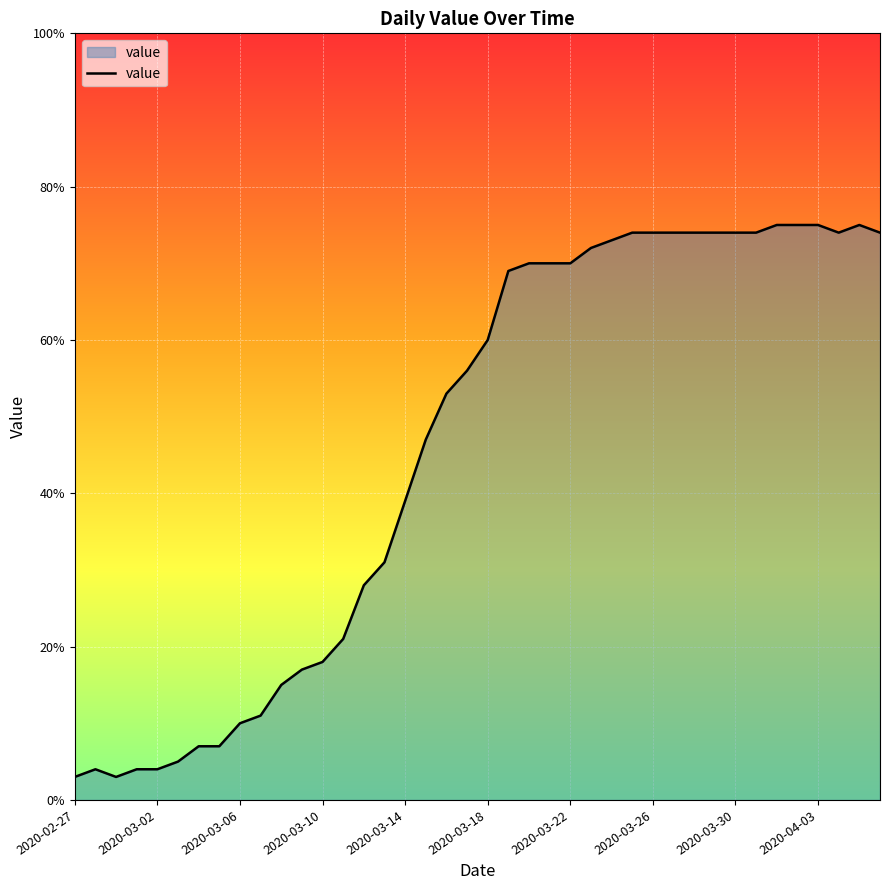

Reading left to right, extract all data points from this chart.

3	4	3	4	4	5	7	7	10	11	15	17	18	21	28	31	39	47	53	56	60	69	70	70	70	72	73	74	74	74	74	74	74	74	75	75	75	74	75	74